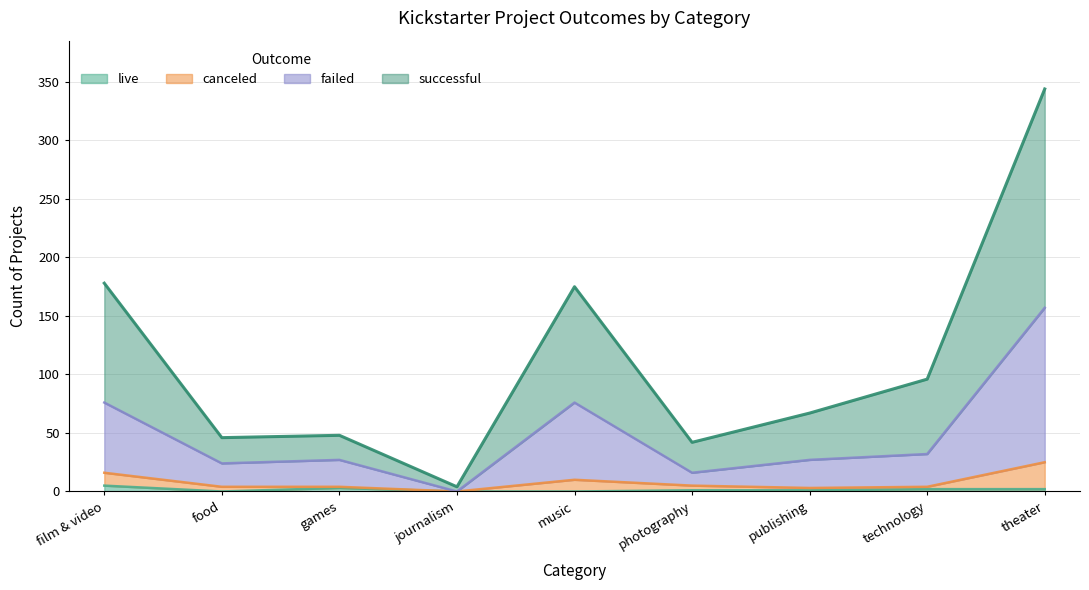

What is the label of the 1st point from the right?

theater